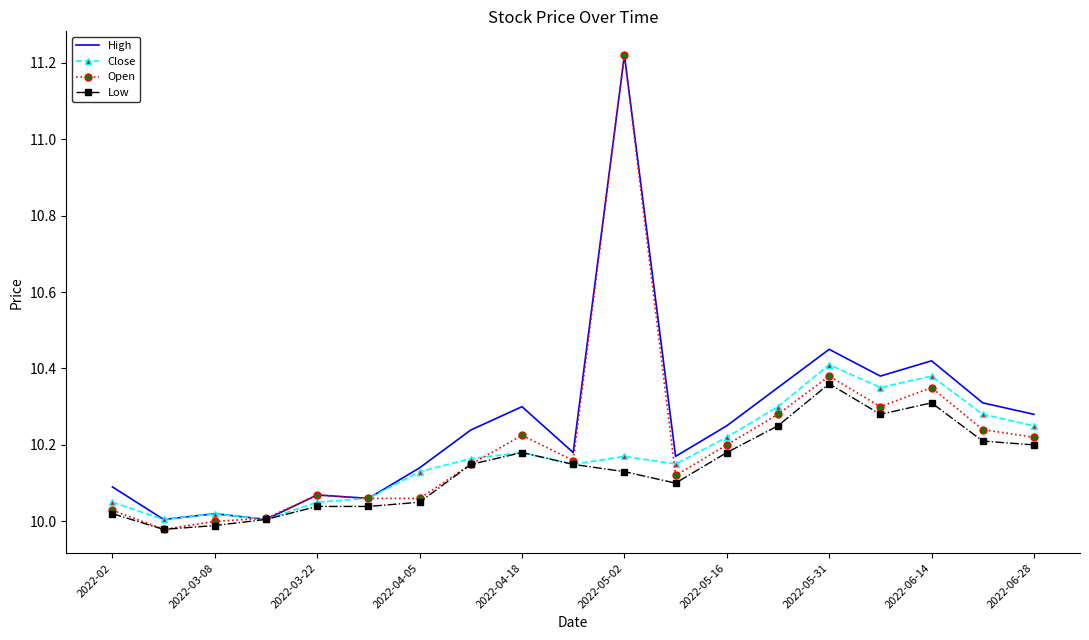

Rank the series by their average value, from lowest to highest.

Low, Close, Open, High